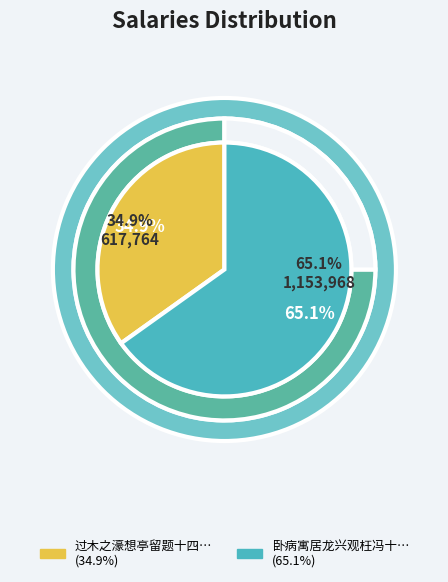

What percentage is the 卧病寓居龙兴观枉冯十七著作书知罢摄洛阳赴缑氏因题十四韵寄冯生并赠乔尊师 slice, to the nearest percent?

65%